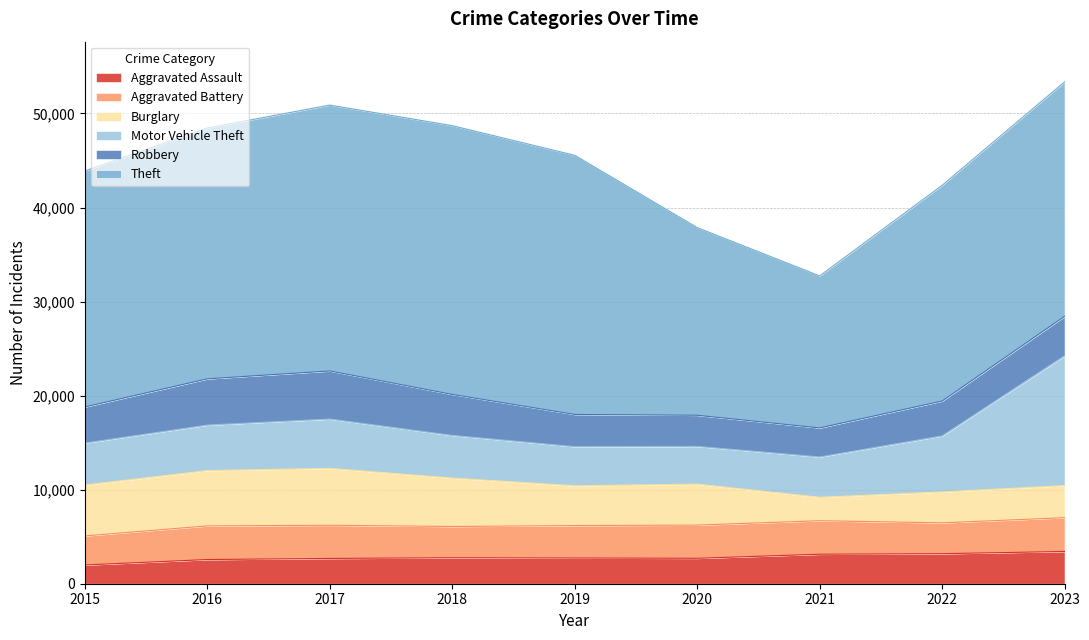

True or false: Theft and Burglary intersect in this chart.

False